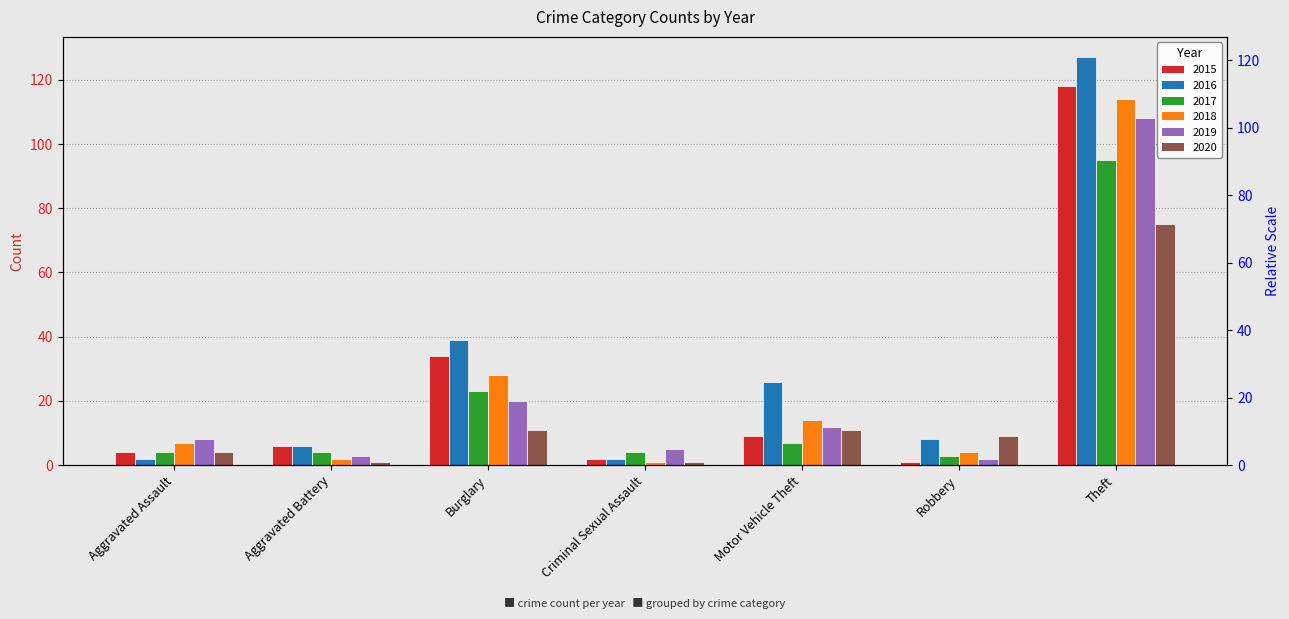

What is the average value of the 2020 series?

16